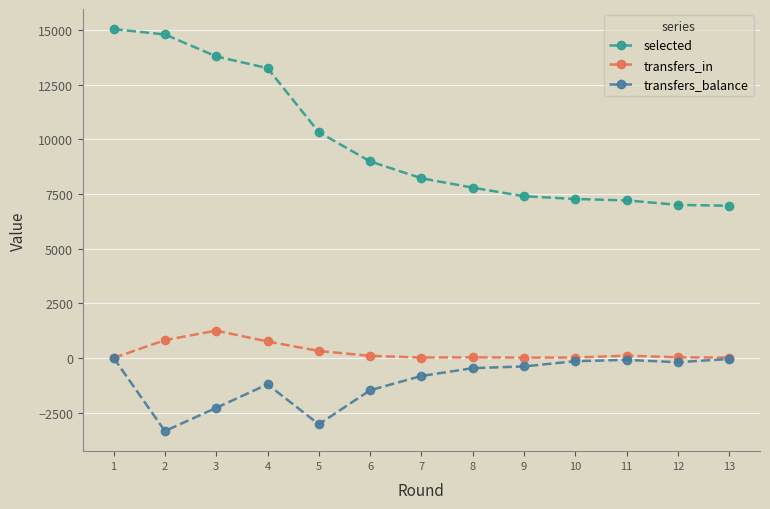

What is the total value across all series at 12?

6827